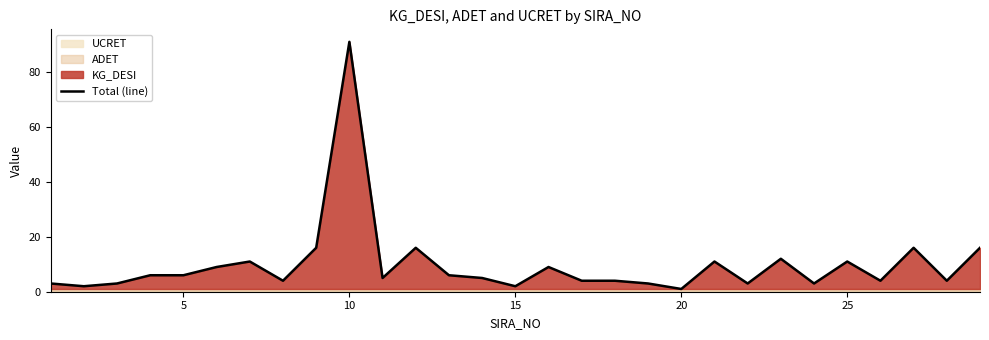

What is the difference between the maximum and minimum values?

90